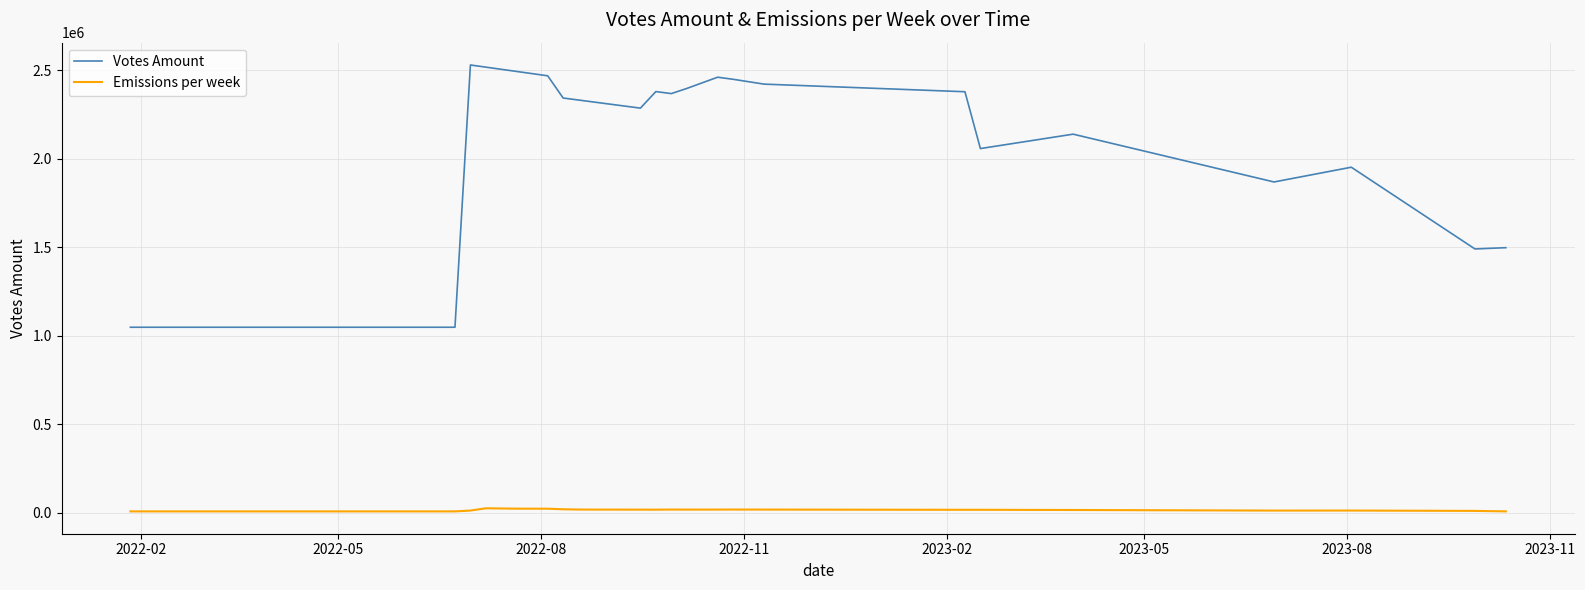

In Emissions per week, how many points are higher than both neighbors (excluding endpoints)?

5